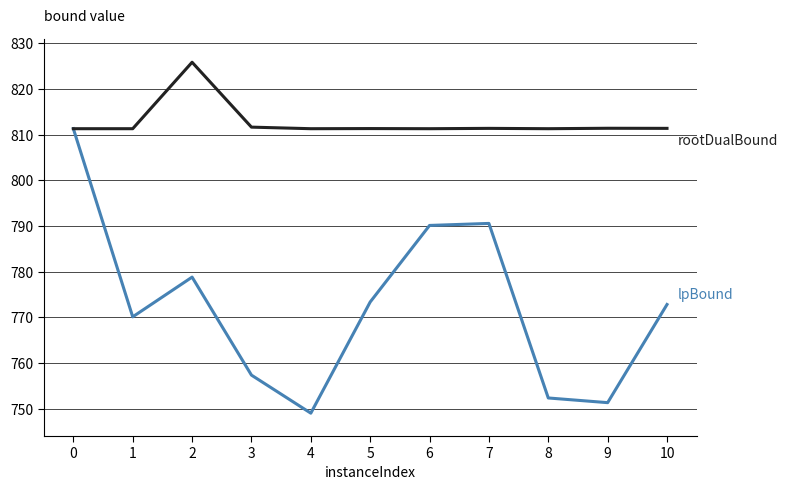

Does the chart display data point markers on the line(s)?

No